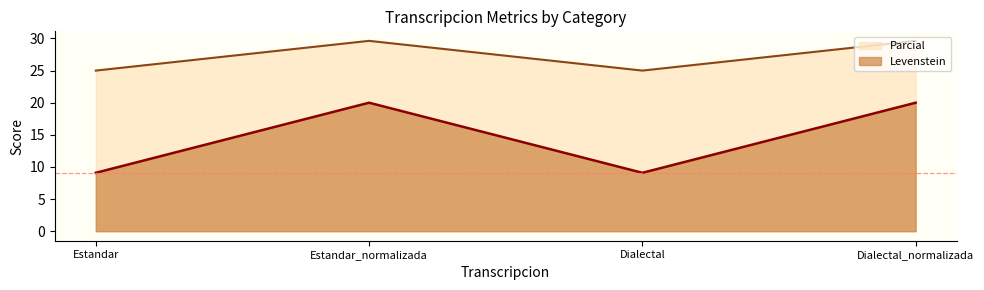

What is the label of the 4th point from the right?

Estandar